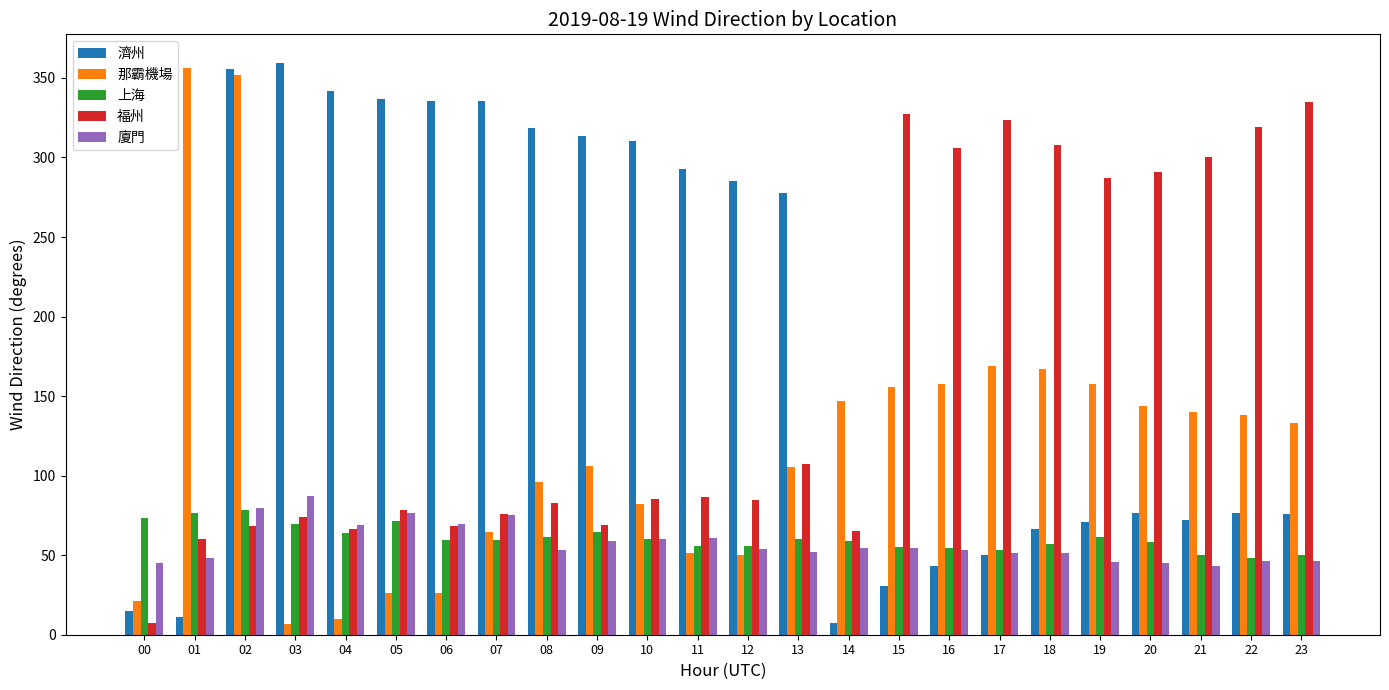

What is the sum of the 上海 values at 20 and 10?

118.3